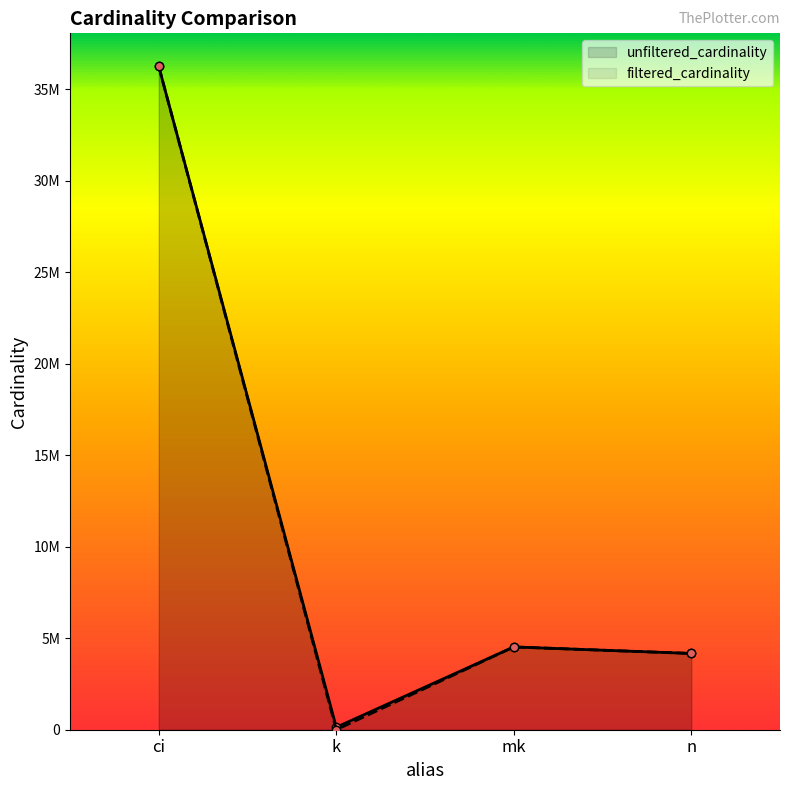

What position from the left is mk?

3